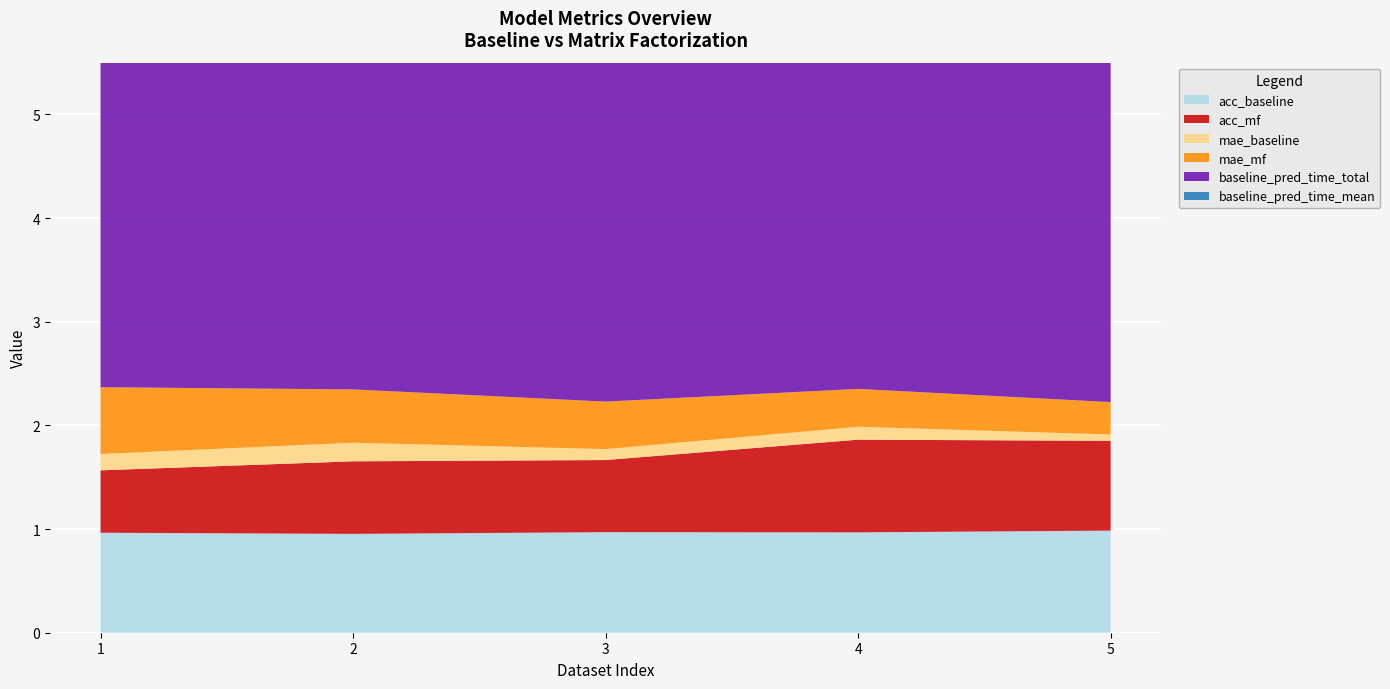

Reading left to right, list all the values displayed in this chart.

acc_baseline: 1.0	1.0	1.0	1.0	1.0
acc_mf: 0.6	0.7	0.7	0.9	0.9
mae_baseline: 0.2	0.2	0.1	0.1	0.1
mae_mf: 0.6	0.5	0.5	0.4	0.3
baseline_pred_time_total: 4.1	3.8	4.0	3.8	3.8
baseline_pred_time_mean: 3.8	4.0	3.9	4.0	4.1